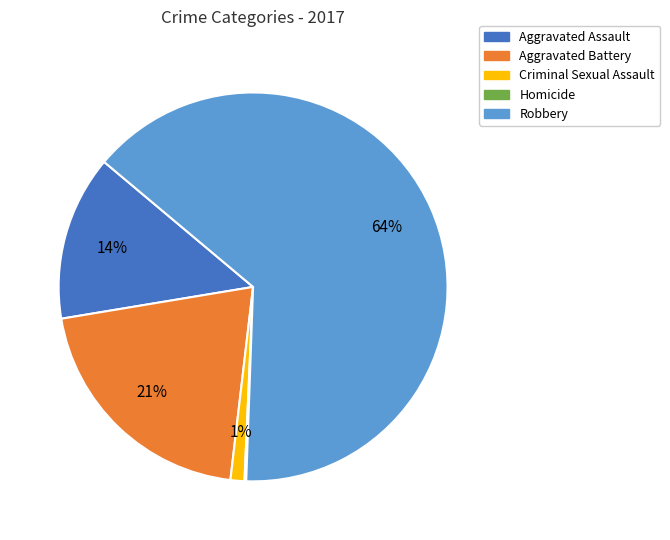

To the nearest percent, what is the difference between the largest and smallest slice percentages?

64%